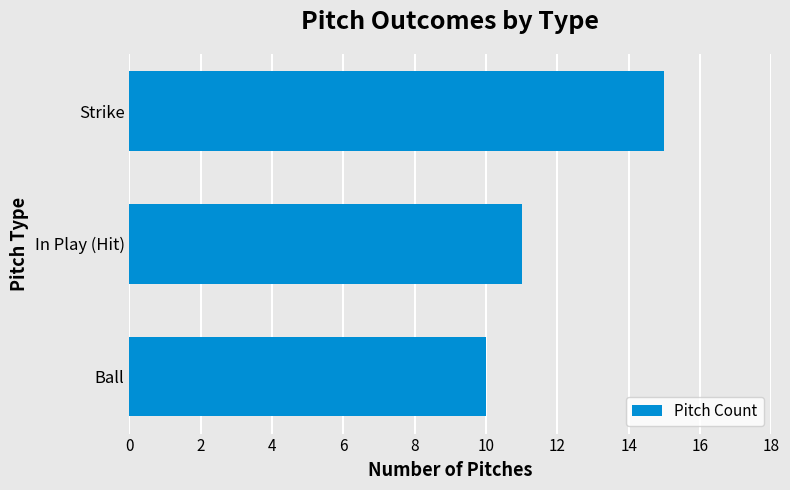

What is the change in value from Ball to Strike?

+5